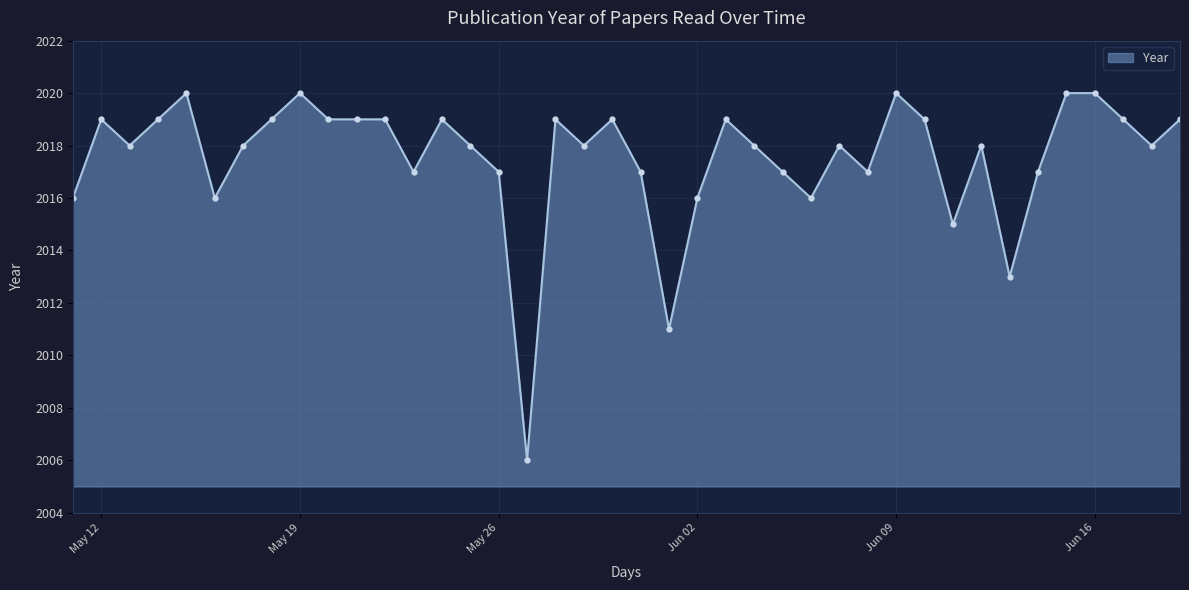

How many series are shown in this chart?

1